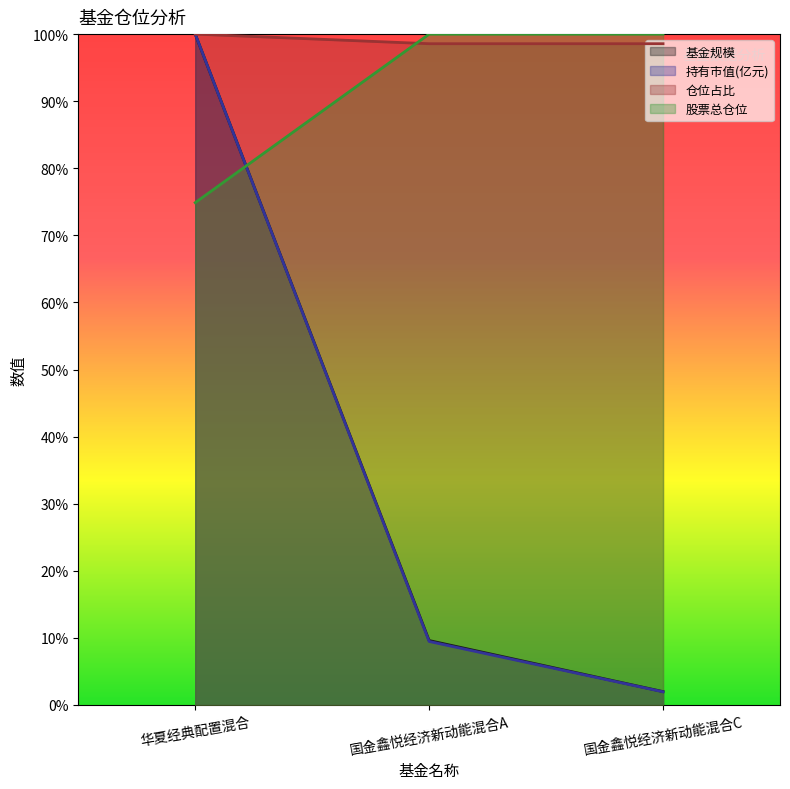

What is the spread (max minus min) of values at 华夏经典配置混合?

25.1